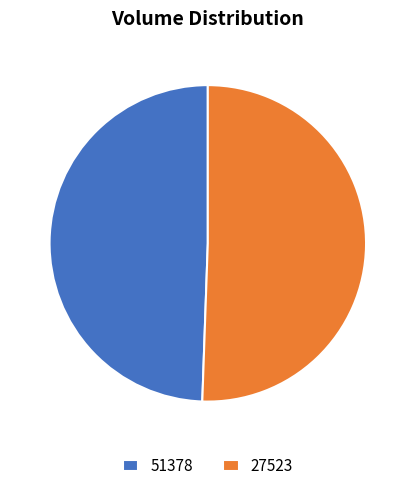

Does 27523 represent more than half of the total?

Yes